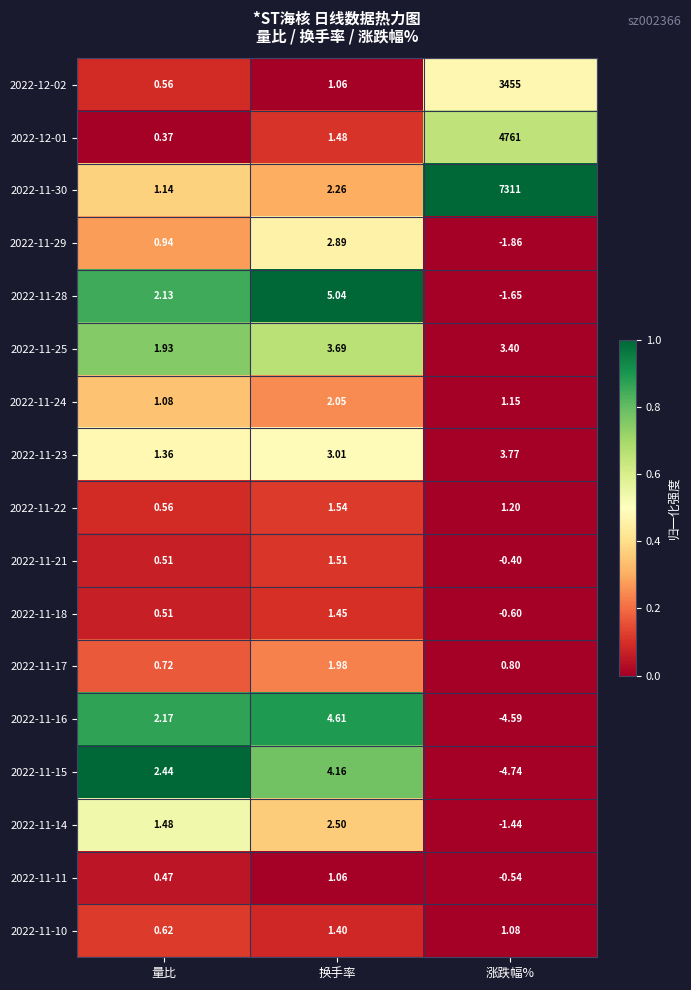

At which category is the sum across all series the highest?

涨跌幅%